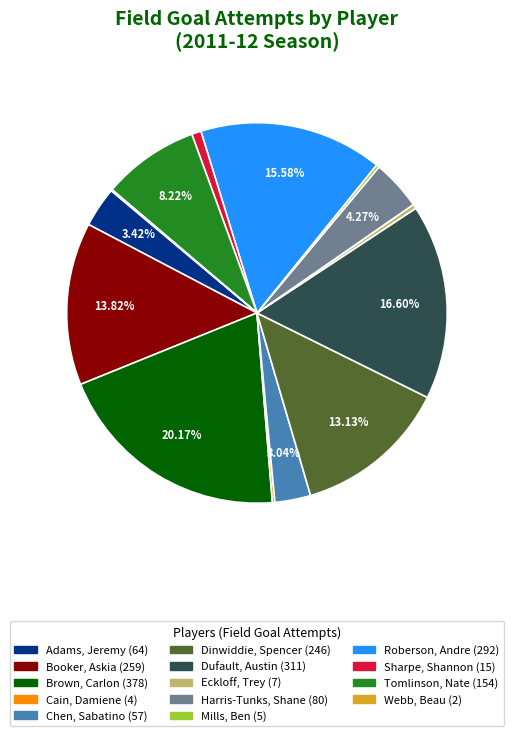

The Tomlinson, Nate slice represents 1% of the pie. True or false?

False